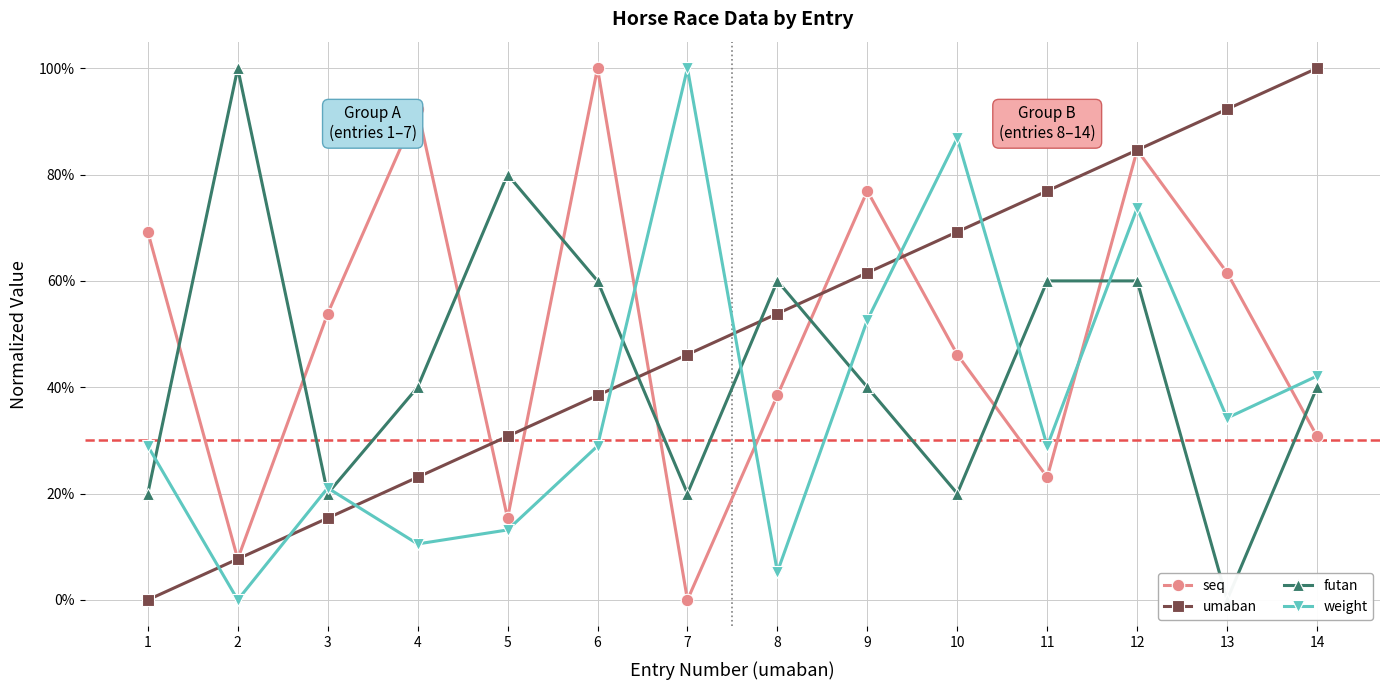

How many values in the weight series are below 28?

5